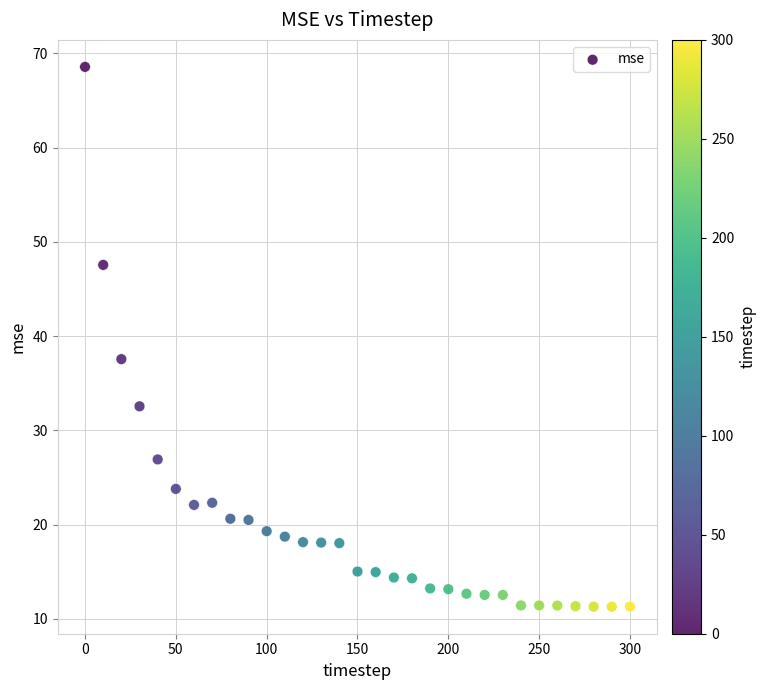

What is the range of Y values (max minus min)?

57.3